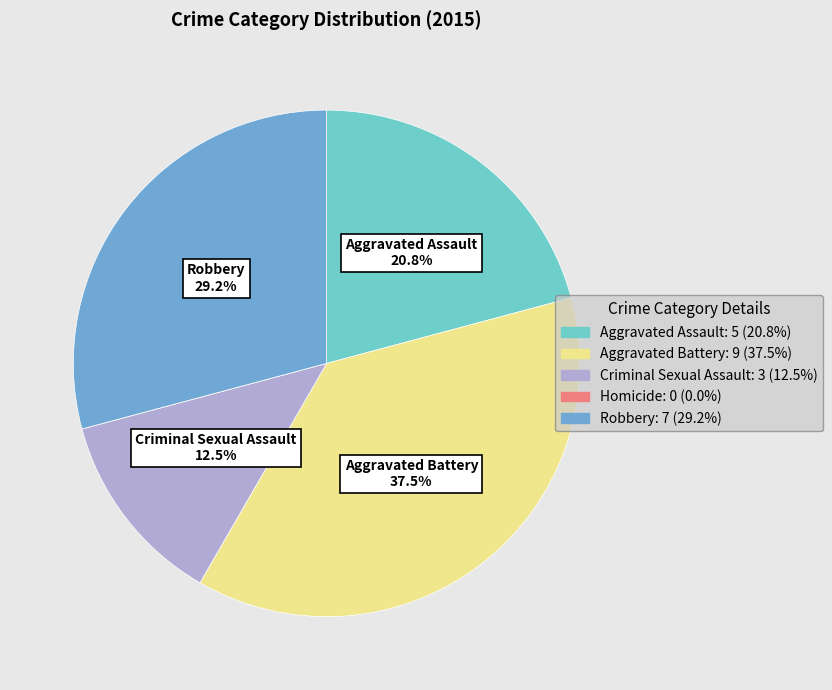

Does any single category account for the majority?

No